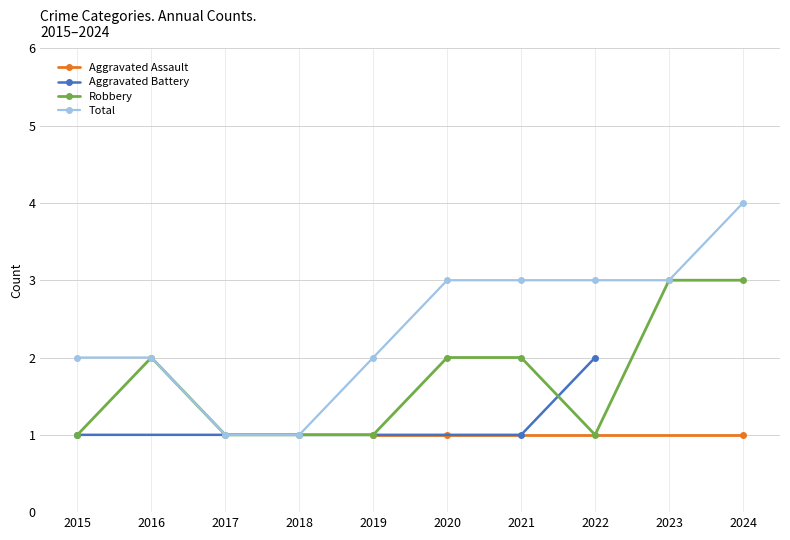

Which series has the largest range (max minus min)?

Total